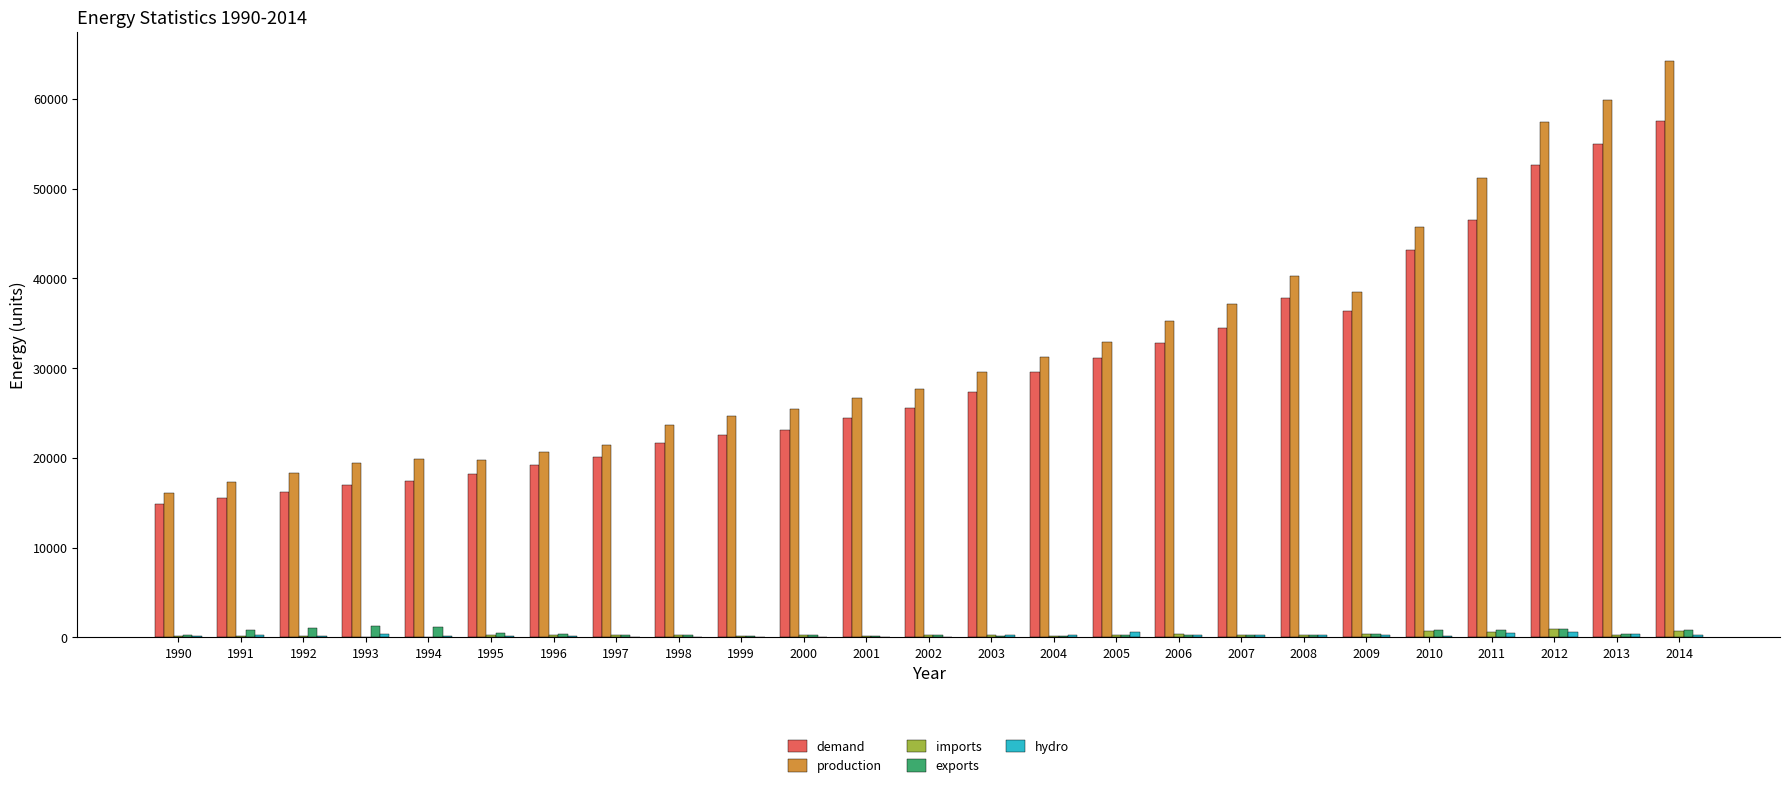

Which series changed the most between 1992 and 2013?

production